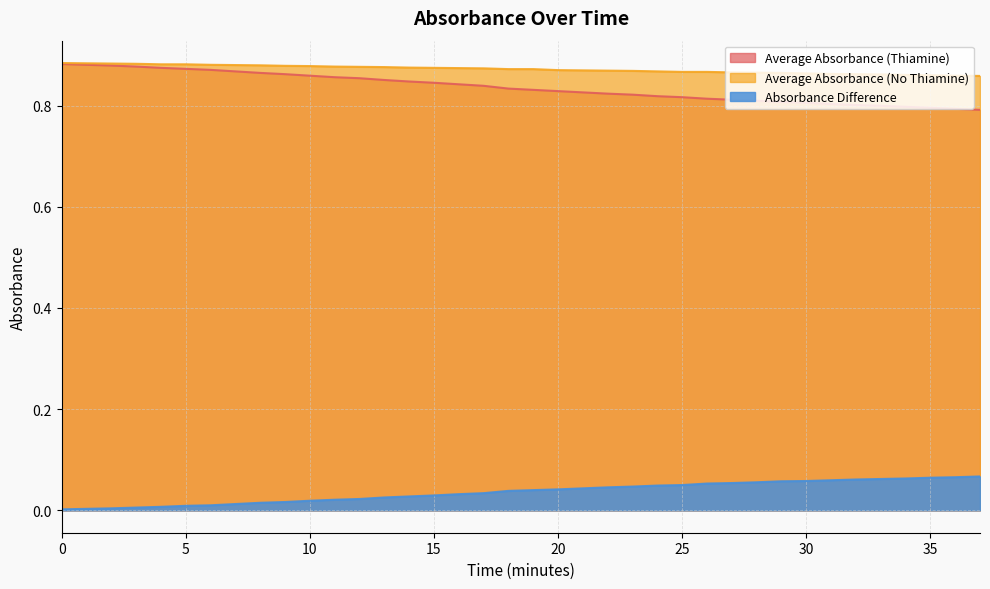

List the series in order of their peak value, lowest first.

Absorbance Difference, Average Absorbance (Thiamine), Average Absorbance (No Thiamine)